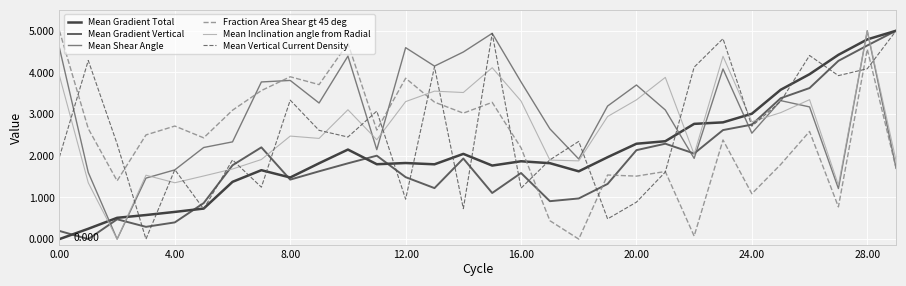

At how many categories does at least one series exceed 0?

30